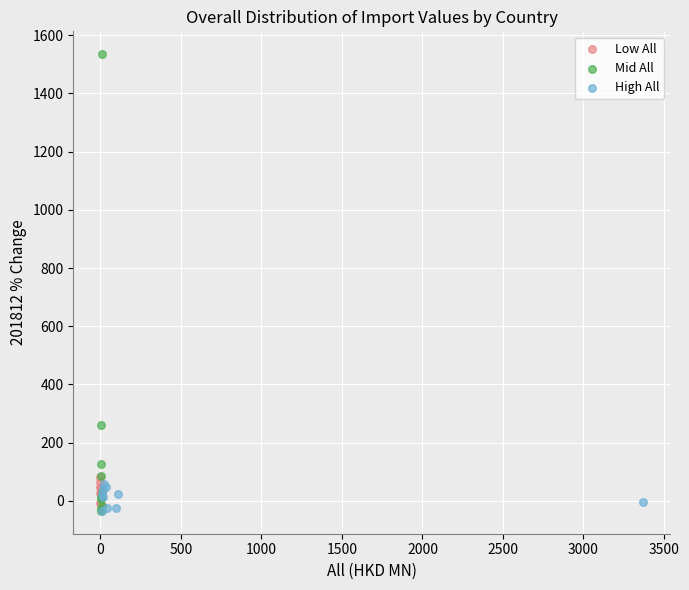

What are all the series names shown in the legend?

Low All, Mid All, High All